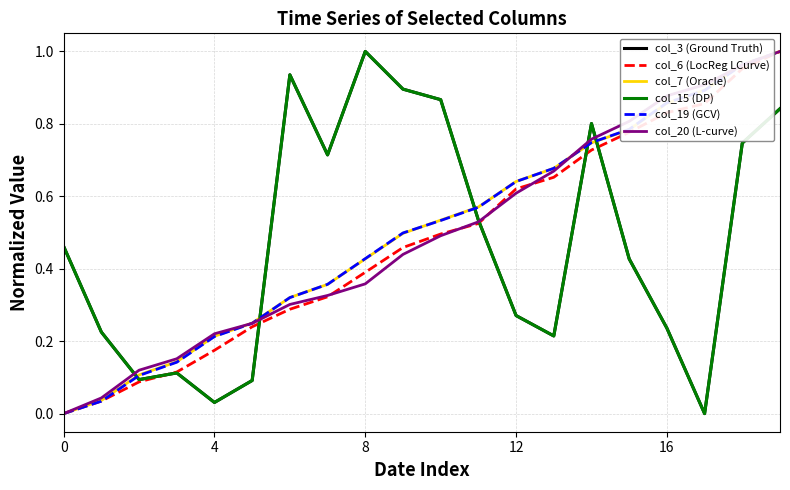

Does the chart display data point markers on the line(s)?

No